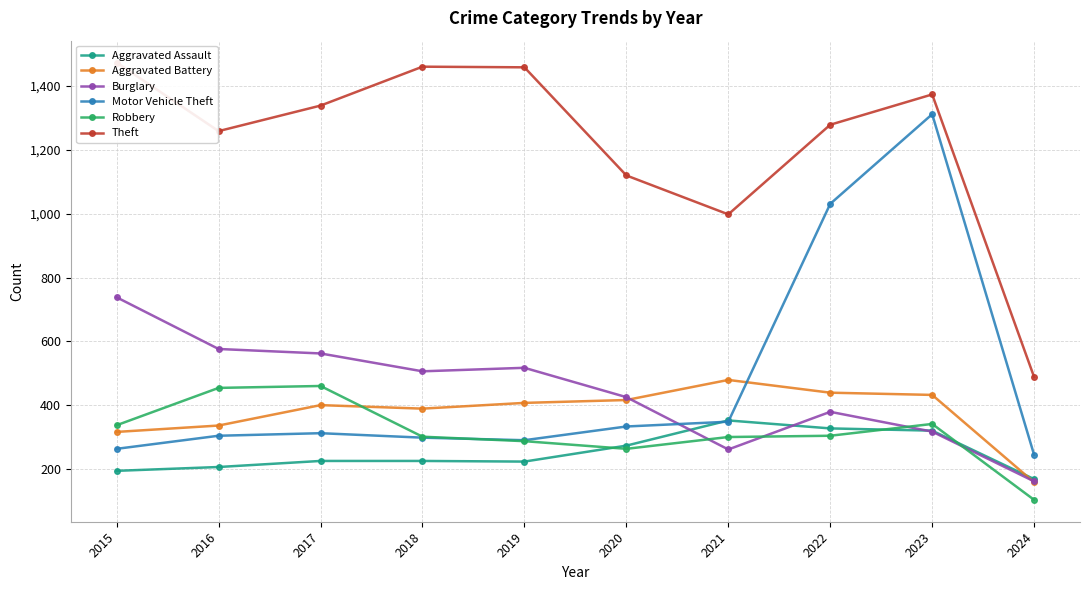

Does the chart display data point markers on the line(s)?

Yes